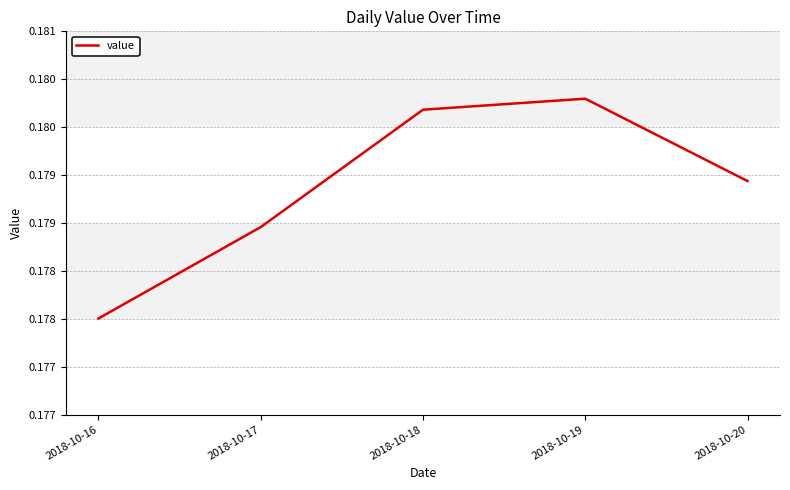

True or false: there are more than 1 points higher than both neighbors.

False